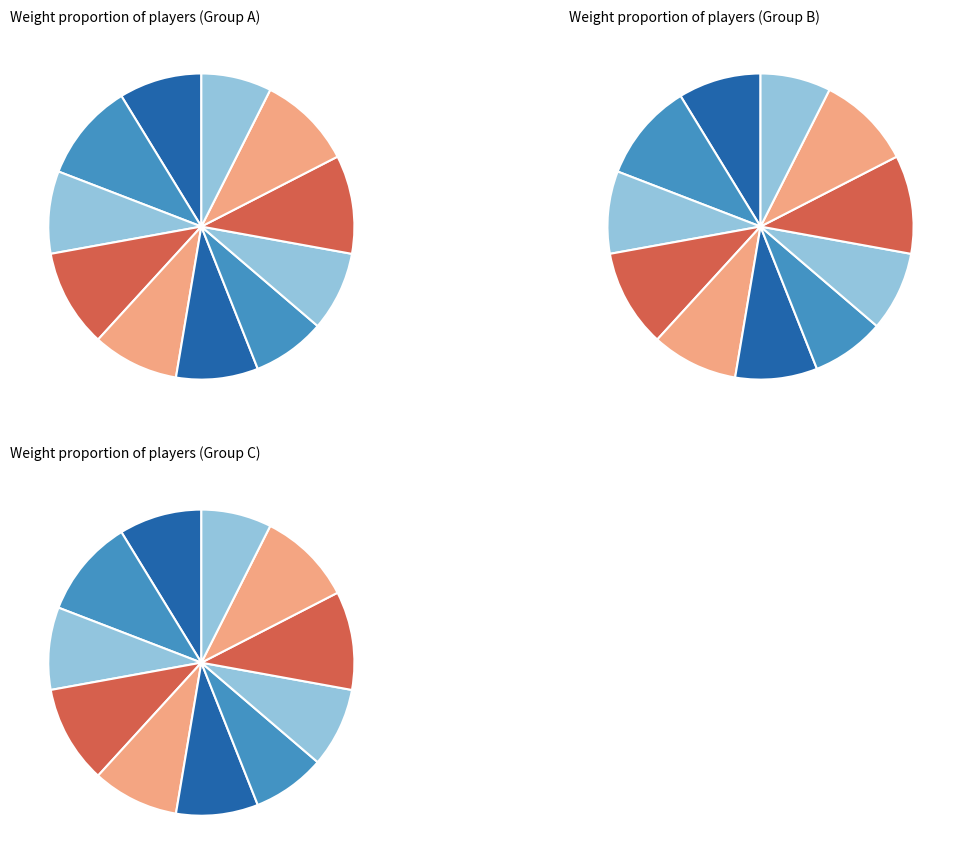

To the nearest percent, what is the average slice percentage?

9%